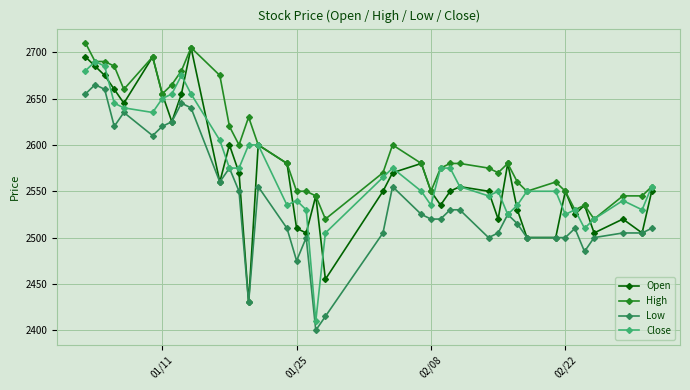

True or false: Low and High intersect in this chart.

False